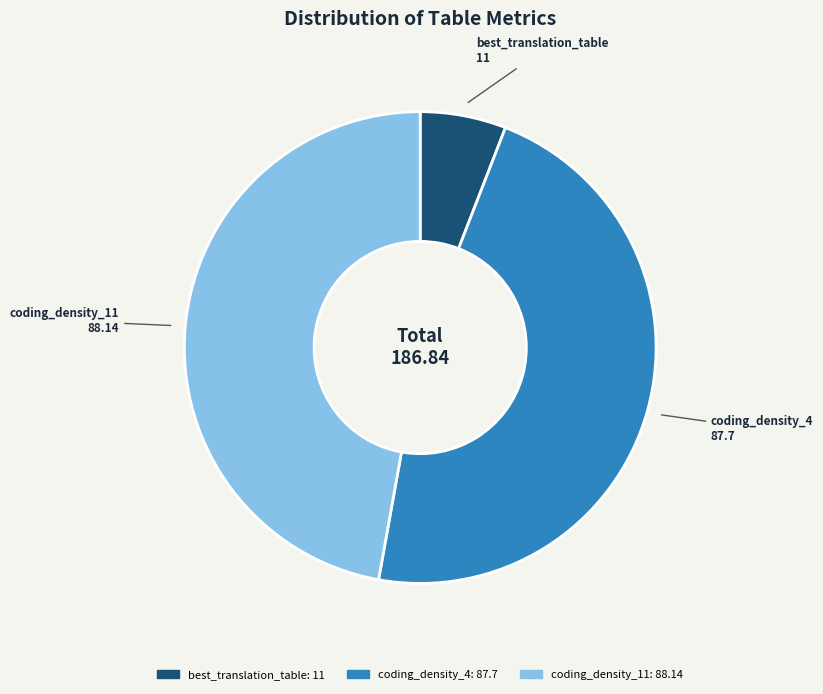

Which has a higher value, best_translation_table: 11 or coding_density_11: 88.14?

coding_density_11: 88.14